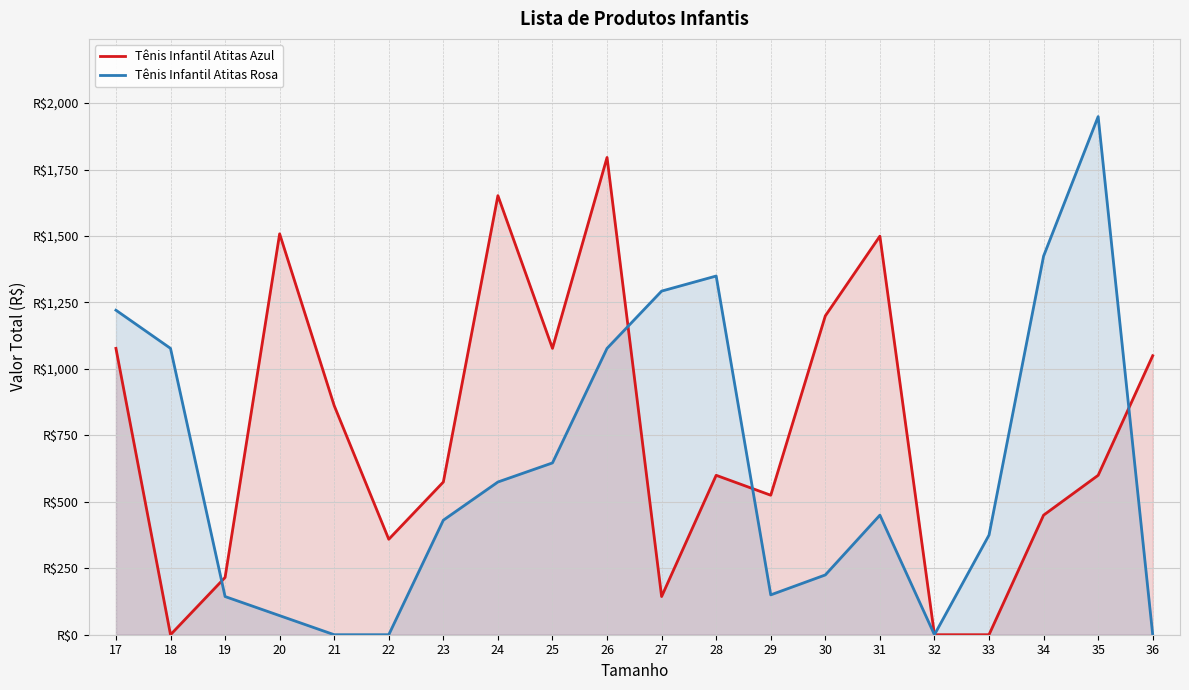

Reading left to right, transcribe all the data shown in this chart.

Tênis Infantil Atitas Azul: 17=1077.3	18=0.0	19=215.5	20=1508.2	21=861.8	22=359.1	23=574.6	24=1651.9	25=1077.3	26=1795.5	27=143.6	28=599.8	29=524.8	30=1199.5	31=1499.4	32=0.0	33=0.0	34=449.8	35=599.8	36=1049.6
Tênis Infantil Atitas Rosa: 17=1220.9	18=1077.3	19=143.6	20=71.8	21=0.0	22=0.0	23=430.9	24=574.6	25=646.4	26=1077.3	27=1292.8	28=1349.5	29=149.9	30=224.9	31=449.8	32=0.0	33=374.9	34=1424.4	35=1949.2	36=0.0